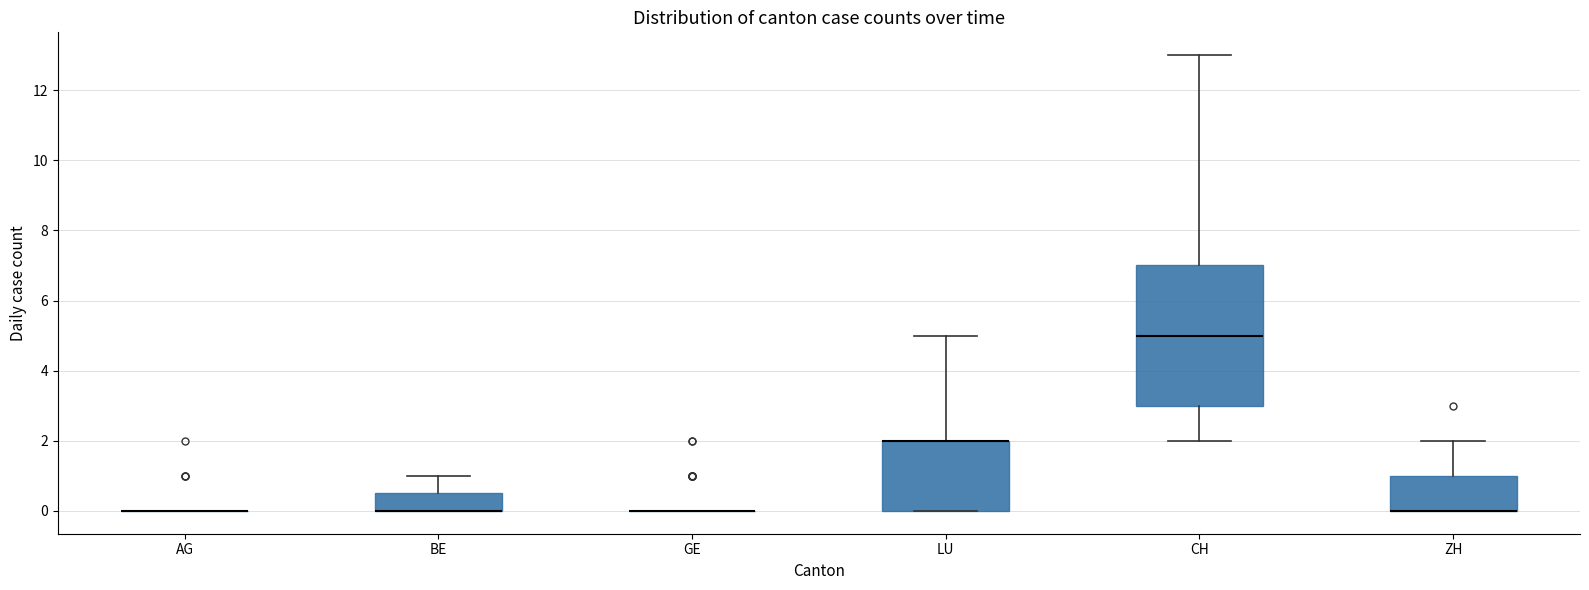

Reading left to right, transcribe this box plot: for each box, give where its median line is, the range the box spans, and where its two whiskers end, as read against the y-axis. The values are not printed on the chart, so give them approximately, as read against the axis.

AG: box collapsed to a line at 0.0, whiskers 0.0 to 0.0
BE: median 0.0 (drawn on the box's lower edge), box 0.0 to 0.6, whiskers 0.0 to 1.0
GE: box collapsed to a line at 0.0, whiskers 0.0 to 0.0
LU: median 2.0 (drawn on the box's upper edge), box 0.0 to 2.0, whiskers 0.0 to 5.0
CH: median 5.0, box 3.0 to 7.0, whiskers 2.0 to 13.0
ZH: median 0.0 (drawn on the box's lower edge), box 0.0 to 1.0, whiskers 0.0 to 2.0